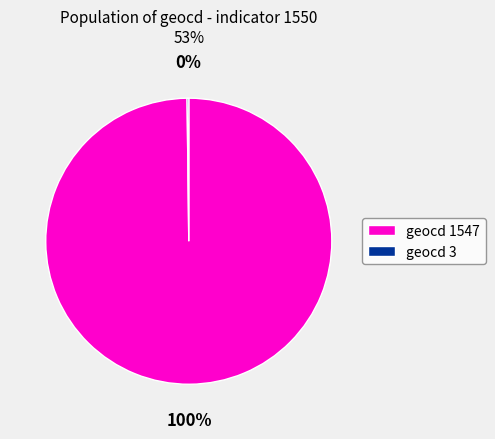

Is there a majority slice in this chart?

Yes